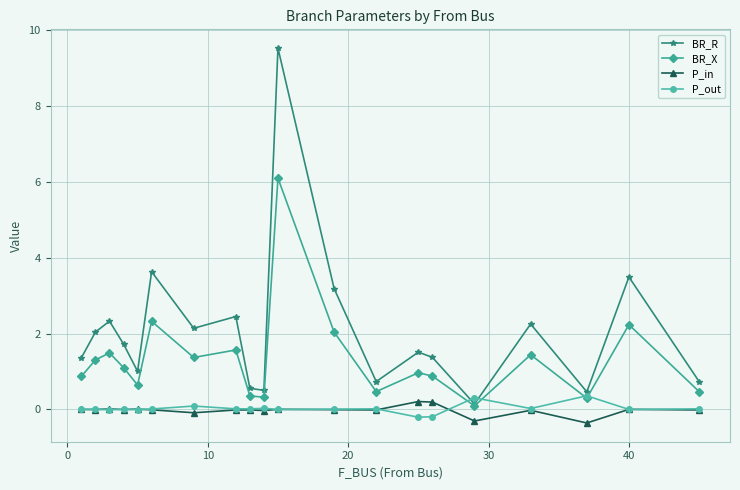

What is the highest value of the P_in series?

0.2